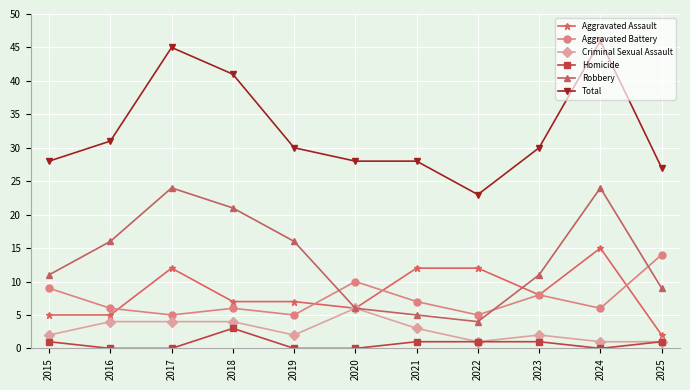

Is it true that Aggravated Battery equals 2 at 2024?

False